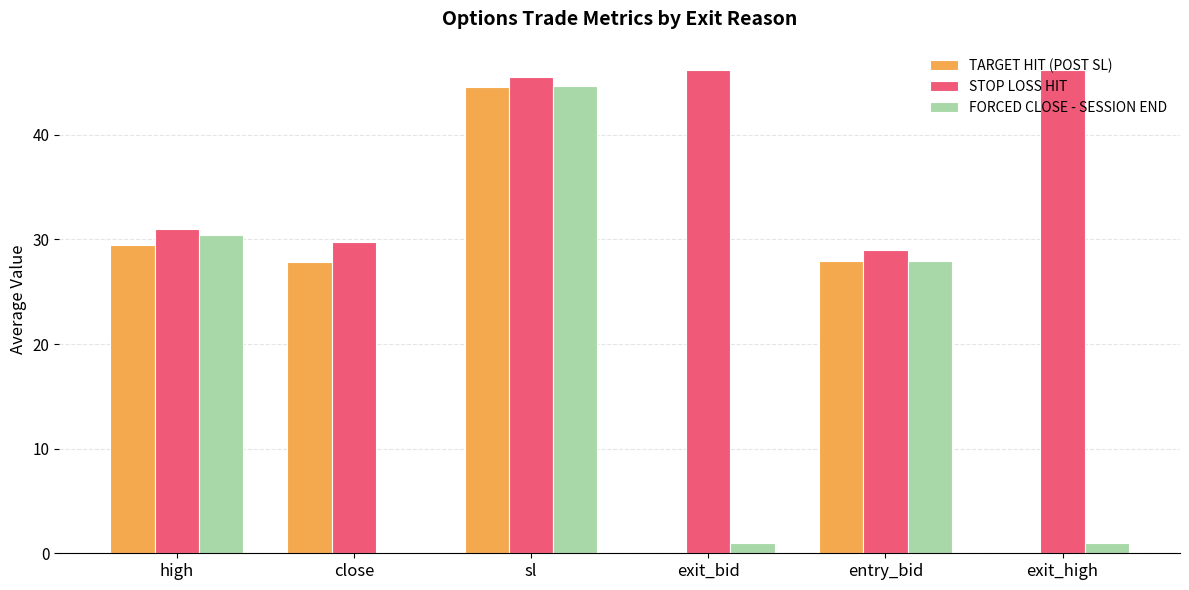

Which series changed the most between sl and exit_high?

TARGET HIT (POST SL)